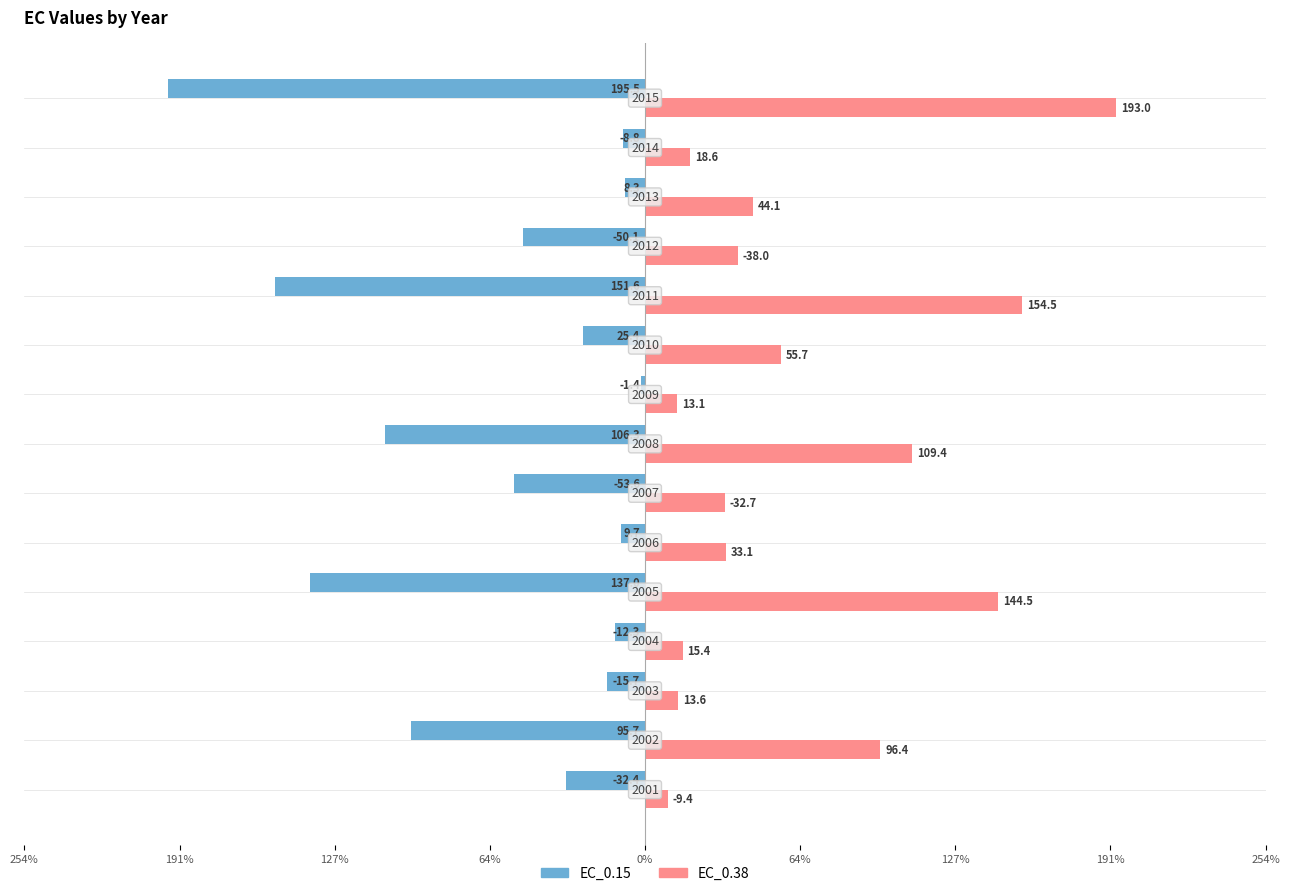

Which series has the largest total across all categories?

EC_0.38